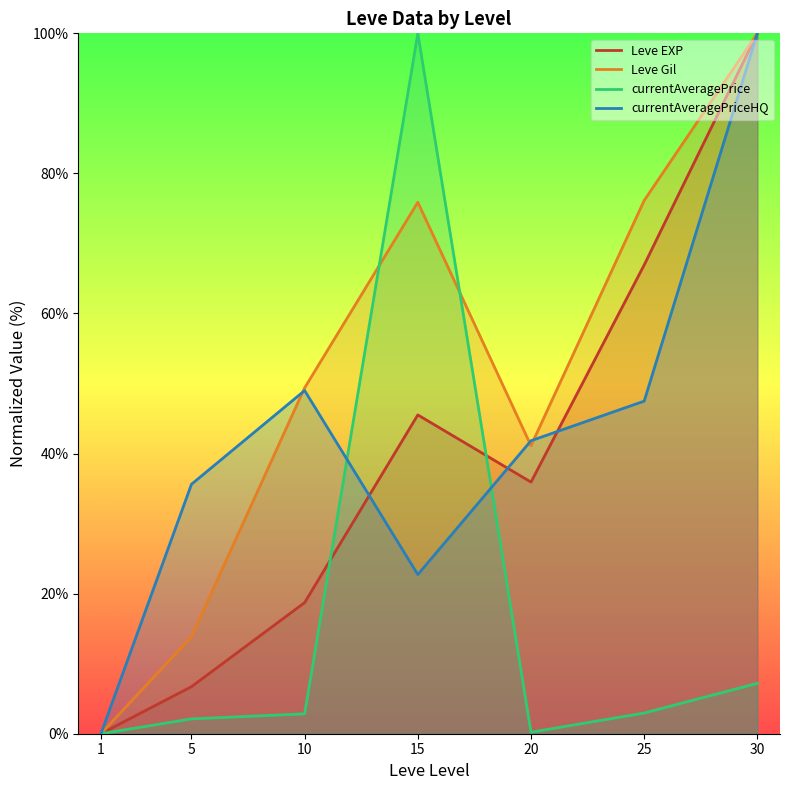

Does the chart have visible grid lines?

No